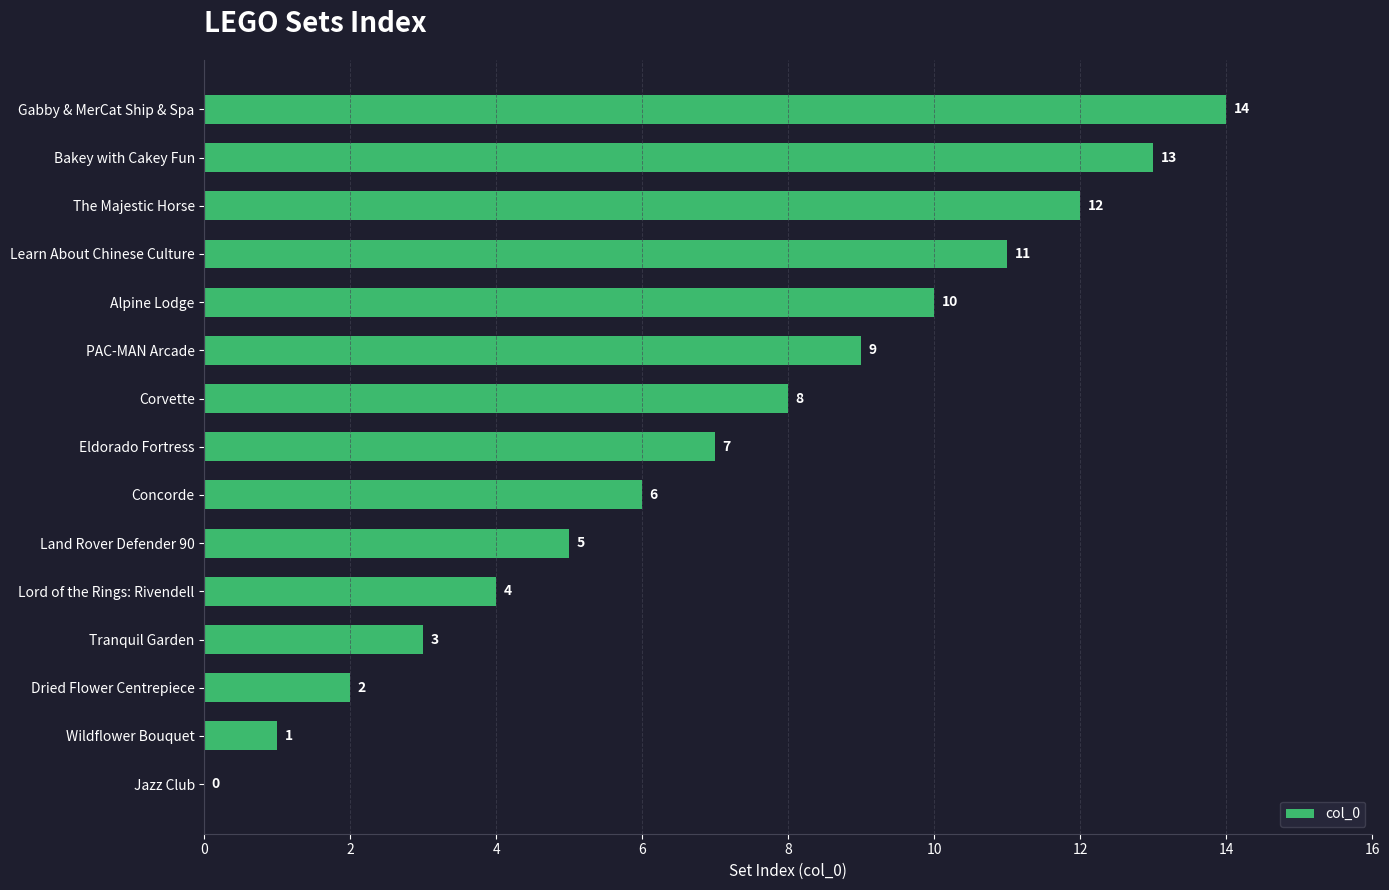

What is the maximum value shown in the chart?

14